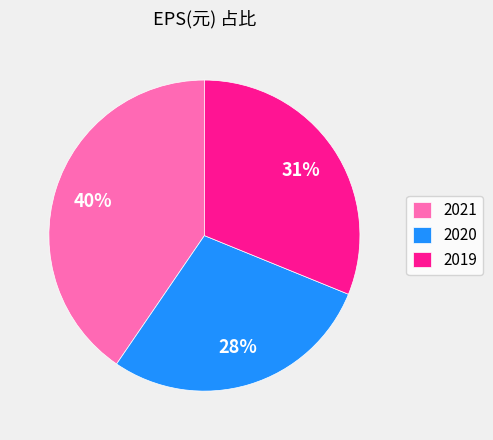

To the nearest percent, what is the combined percentage of 2019 and 2021?

72%